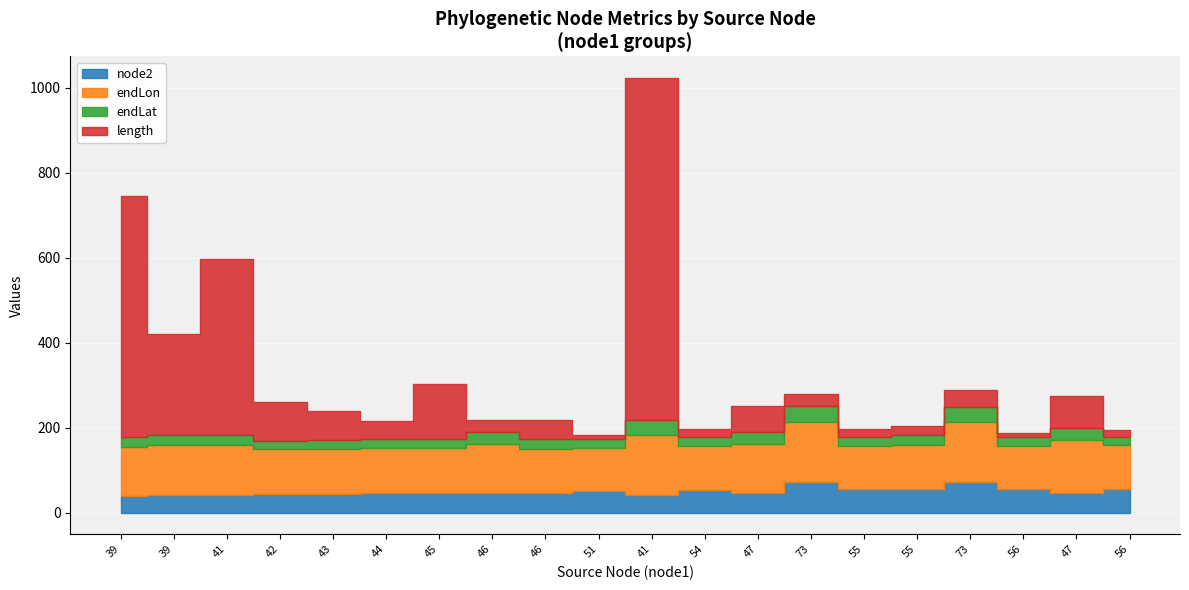

What are all the series names shown in the legend?

node2, endLon, endLat, length